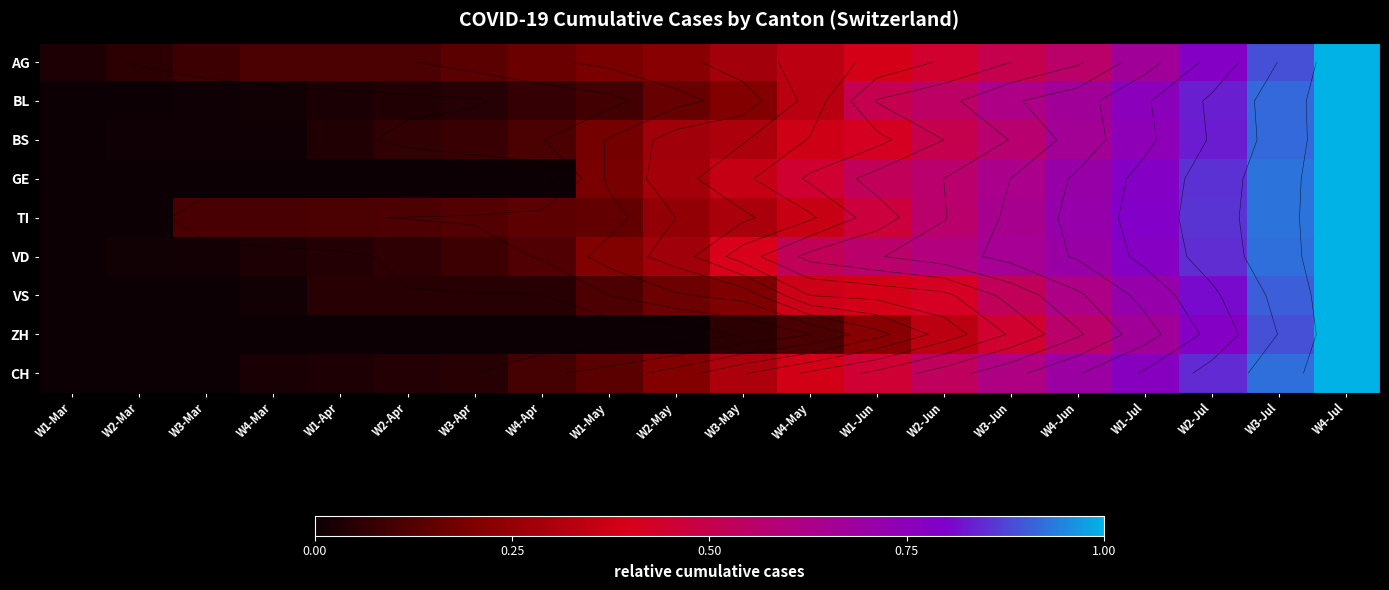

At W4-Apr, list the series in order from largest to smallest.

AG, TI, VD, BS, CH, BL, VS, GE, ZH